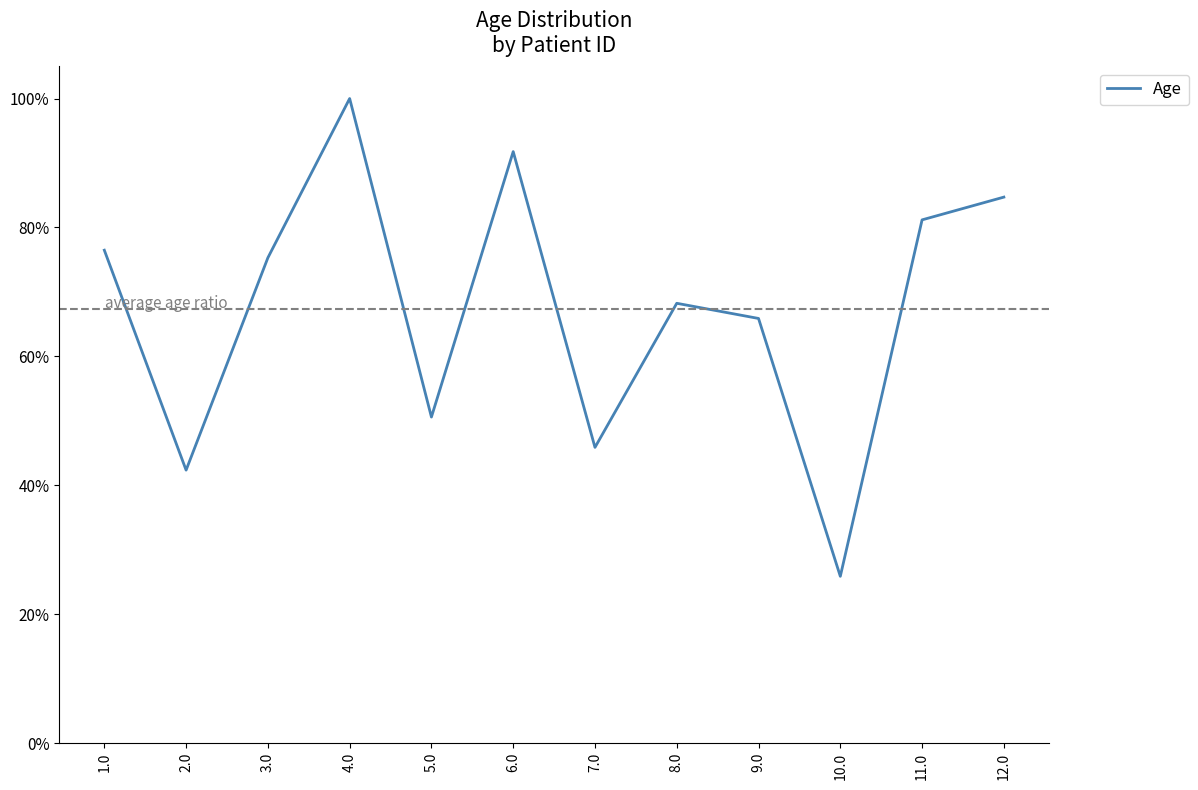

List the labels in order of value, smallest first.

10.0, 2.0, 7.0, 5.0, 9.0, 8.0, 3.0, 1.0, 11.0, 12.0, 6.0, 4.0